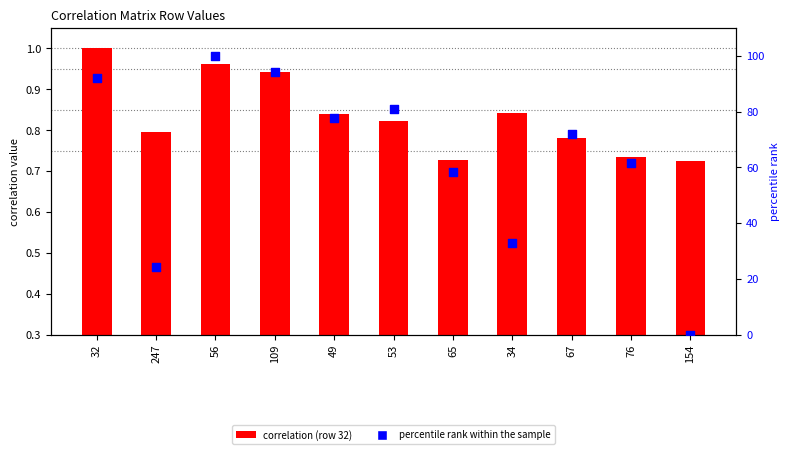

What is the total value across all series at 109?

95.3